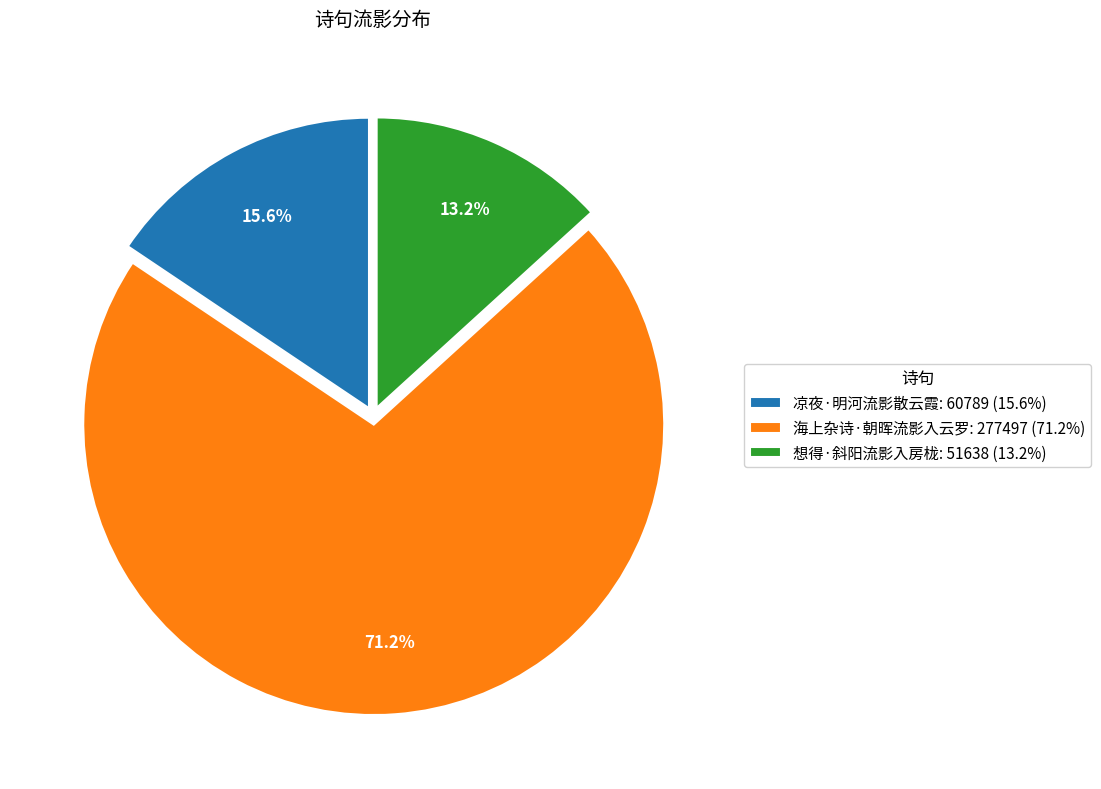

Is the sum of 海上杂诗·朝晖流影入云罗 and 凉夜·明河流影散云霞 greater than half?

Yes